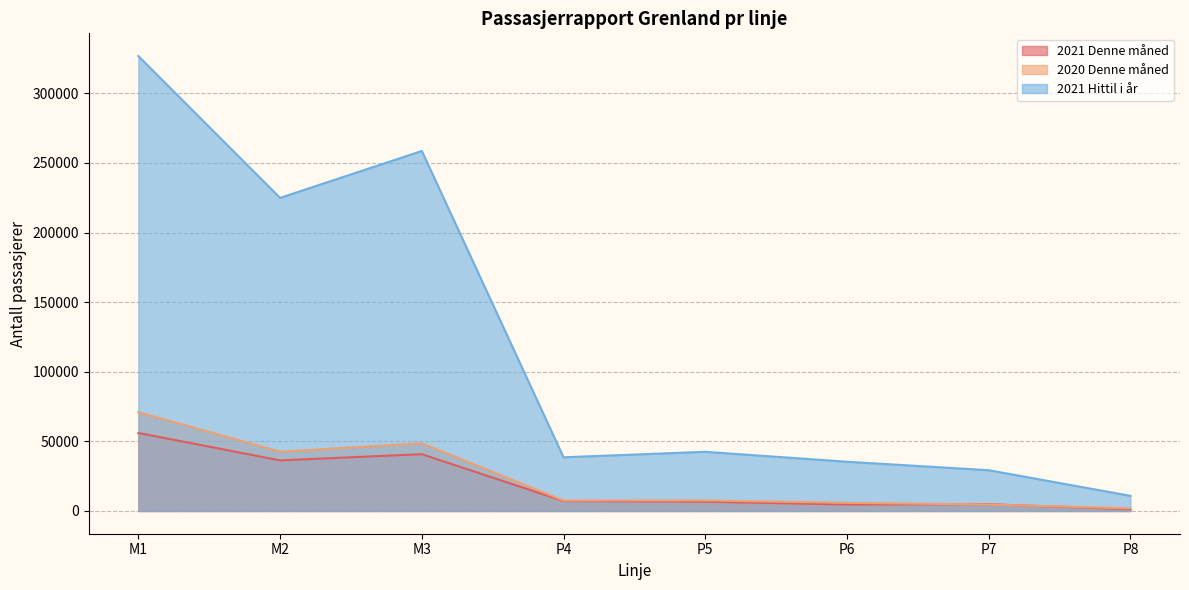

Which category has the lowest value across all series?

P8